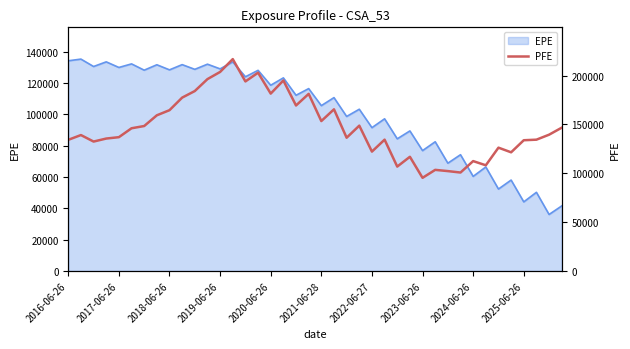

What is the sum of all values?

5907630.3